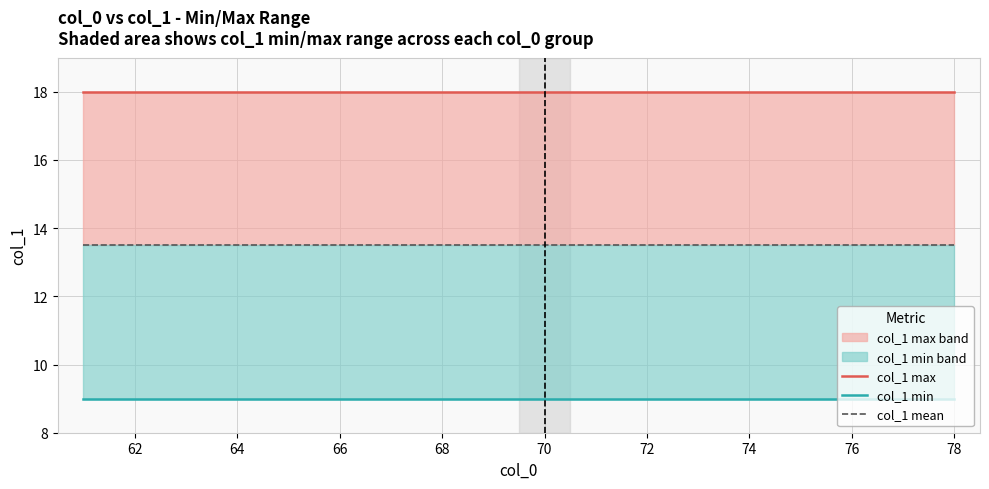

List the series in order of their peak value, highest first.

col_1 max, col_1 mean, col_1 min